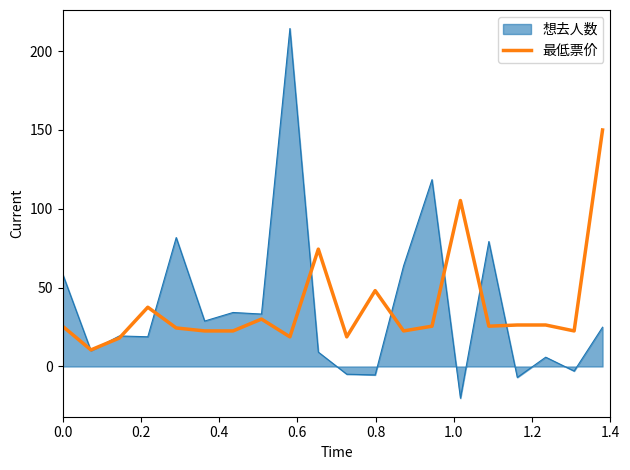

List the series in order of their peak value, lowest first.

最低票价, 想去人数